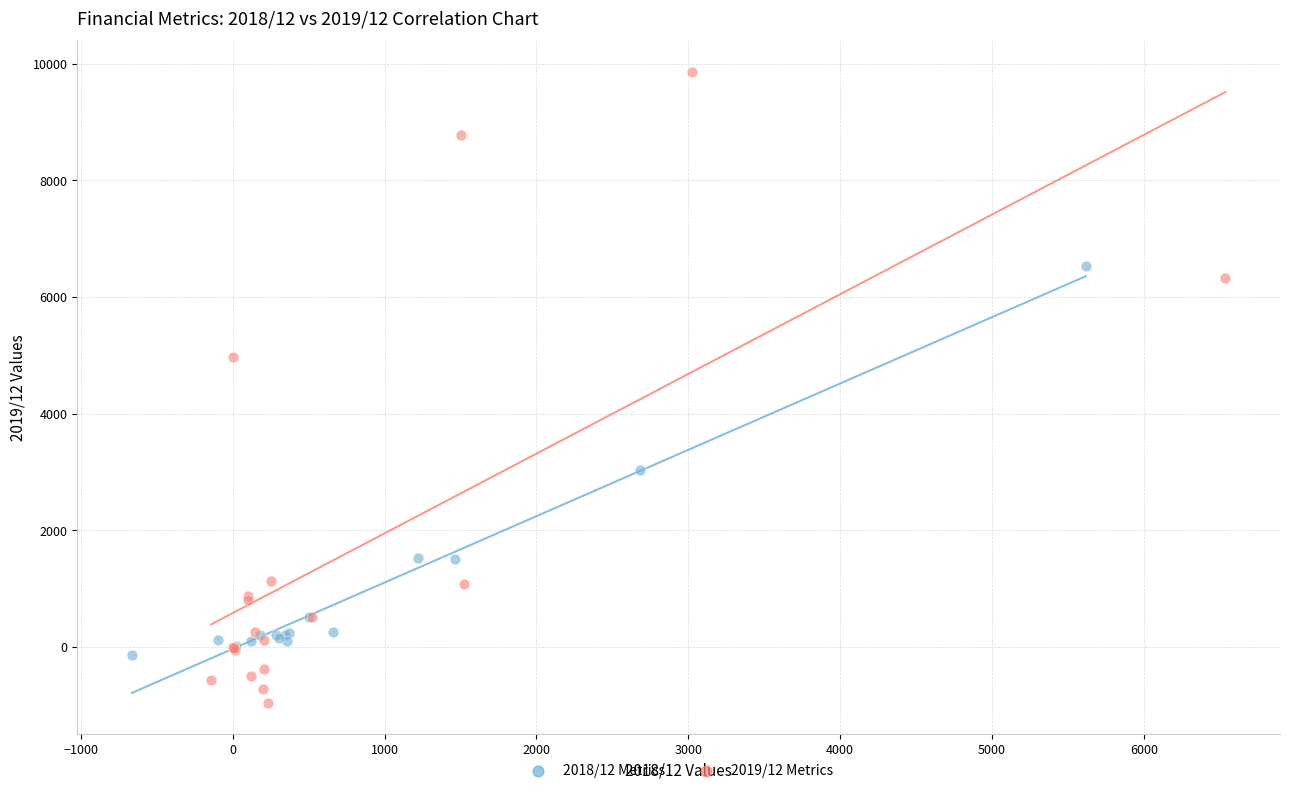

Which series reaches the minimum Y coordinate?

2019/12 Metrics